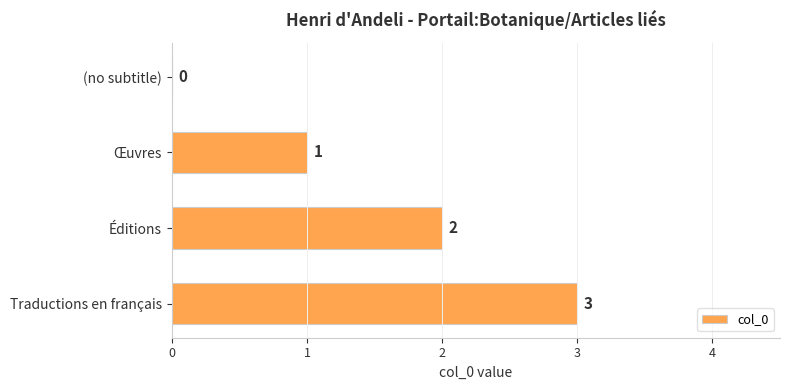

At which label is the value closest to 1?

Œuvres